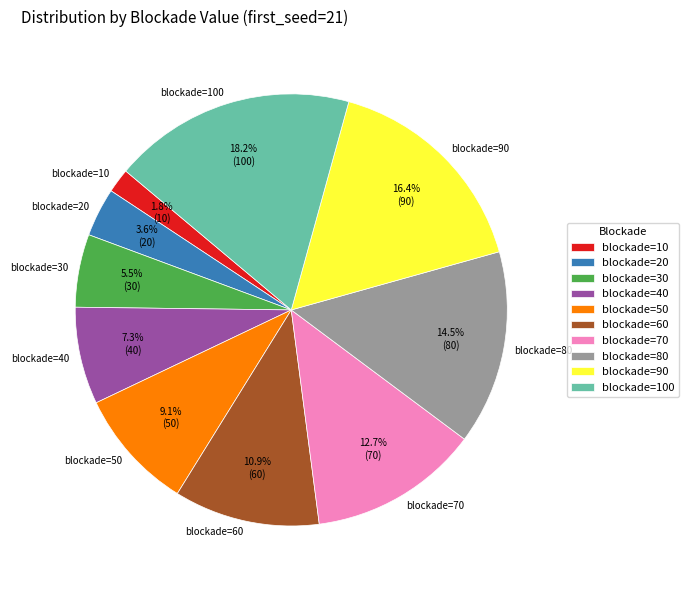

Does blockade=30 account for over 50% of the chart?

No